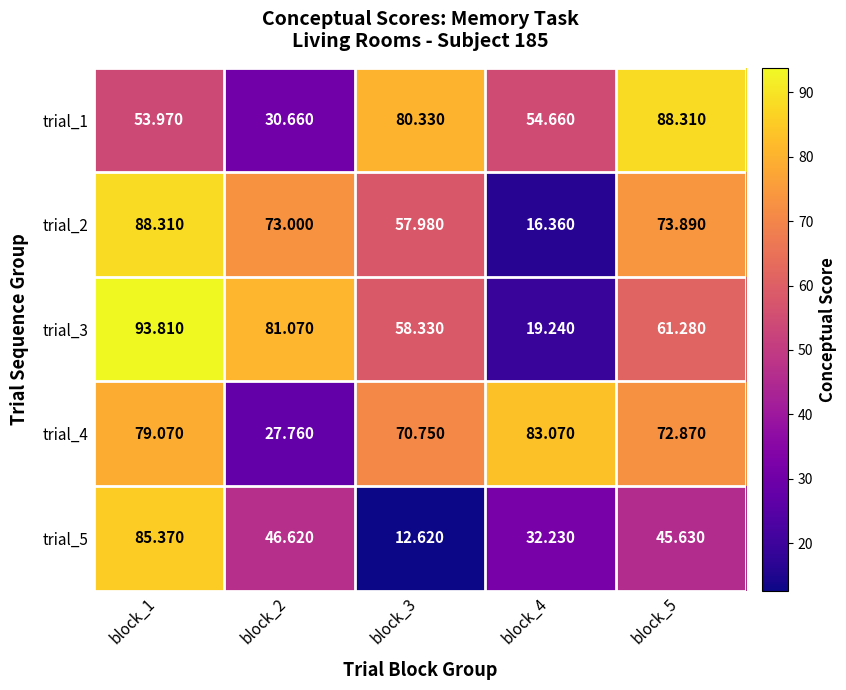

Rank the series at block_2 from highest to lowest value.

trial_3, trial_2, trial_5, trial_1, trial_4